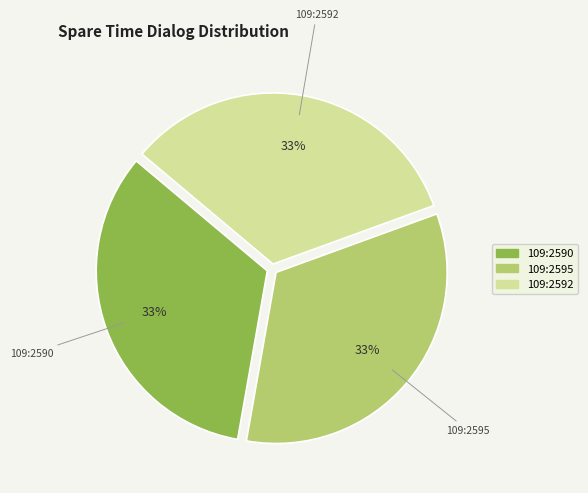

To the nearest percent, what is the average slice percentage?

33%